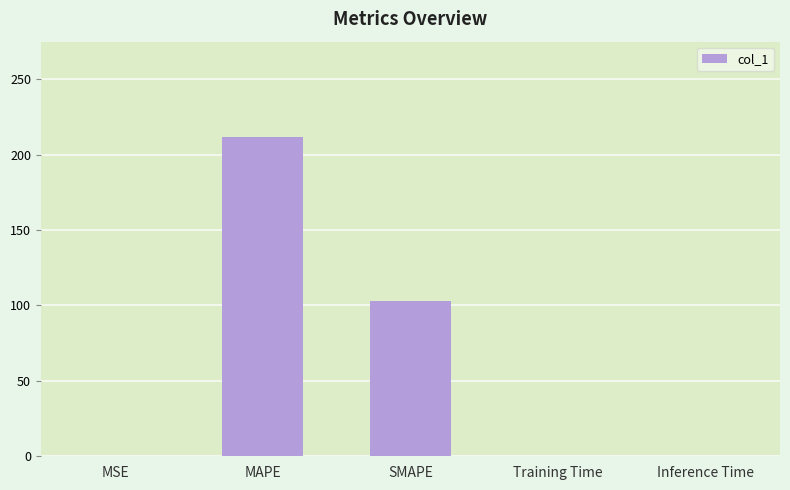

Is it true that the value at SMAPE is 23.6?

False